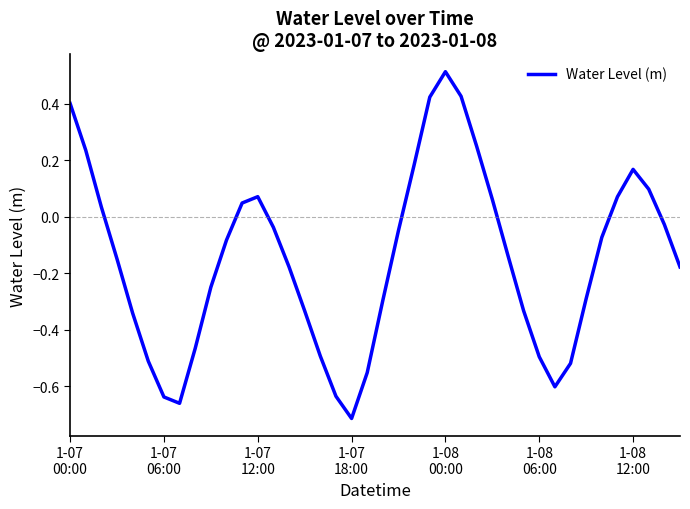

What is the difference between the maximum and minimum values?

1.2